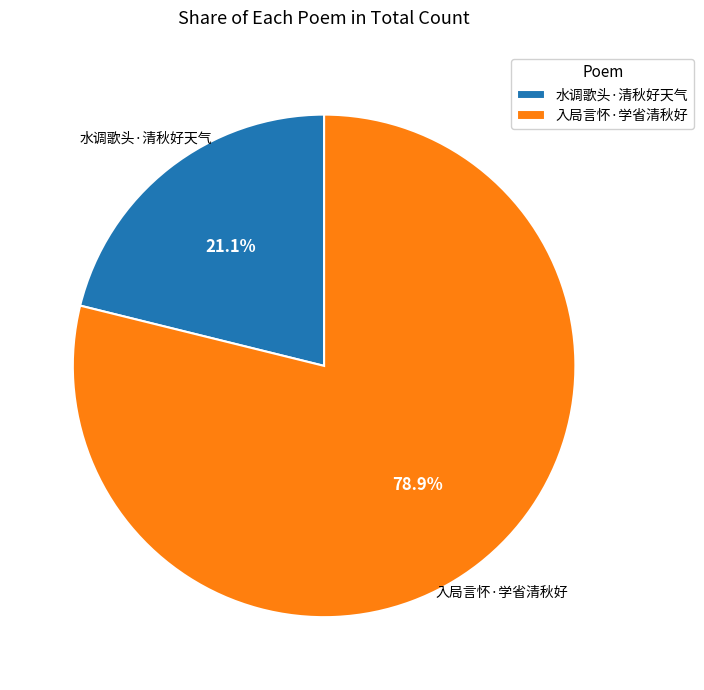

How many segments does this pie chart have?

2